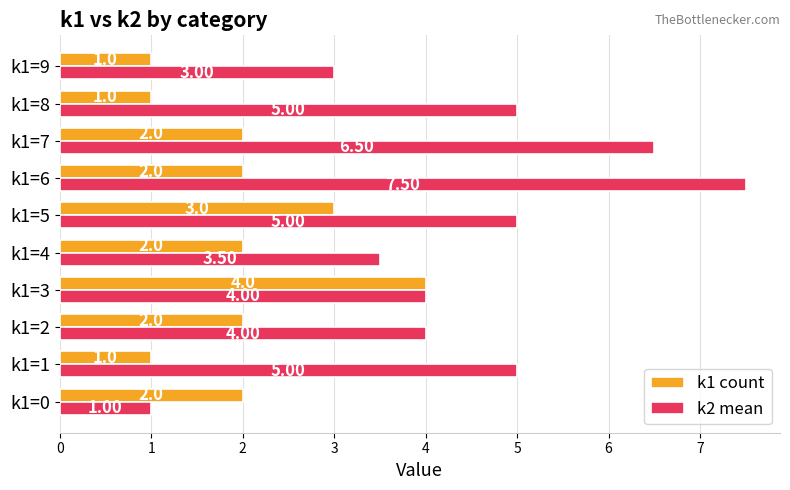

What is the sum of all k2 mean values?

44.5